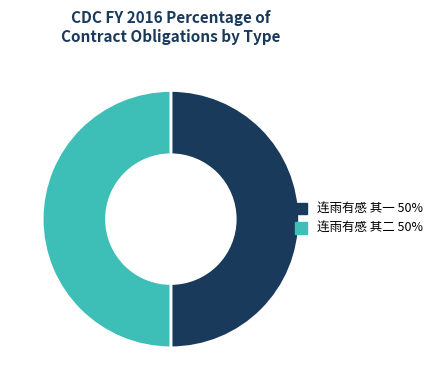

How many segments does this pie chart have?

2